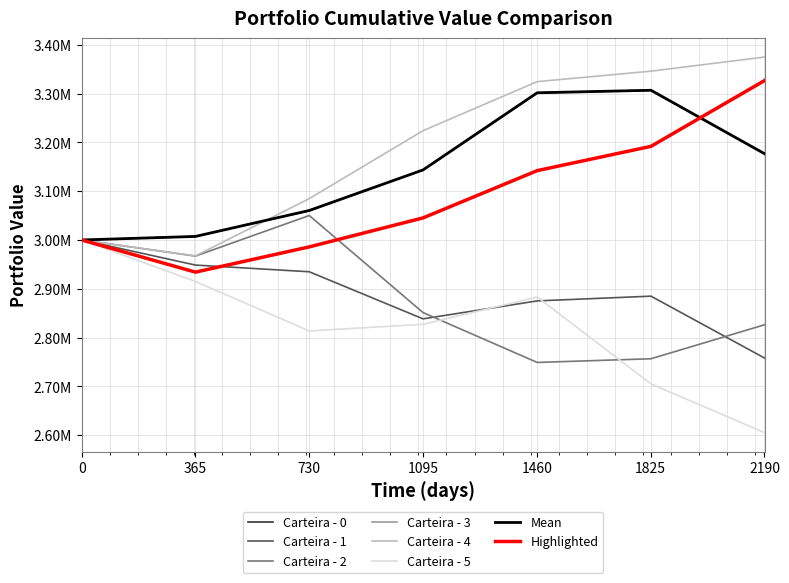

Does the chart display data point markers on the line(s)?

No